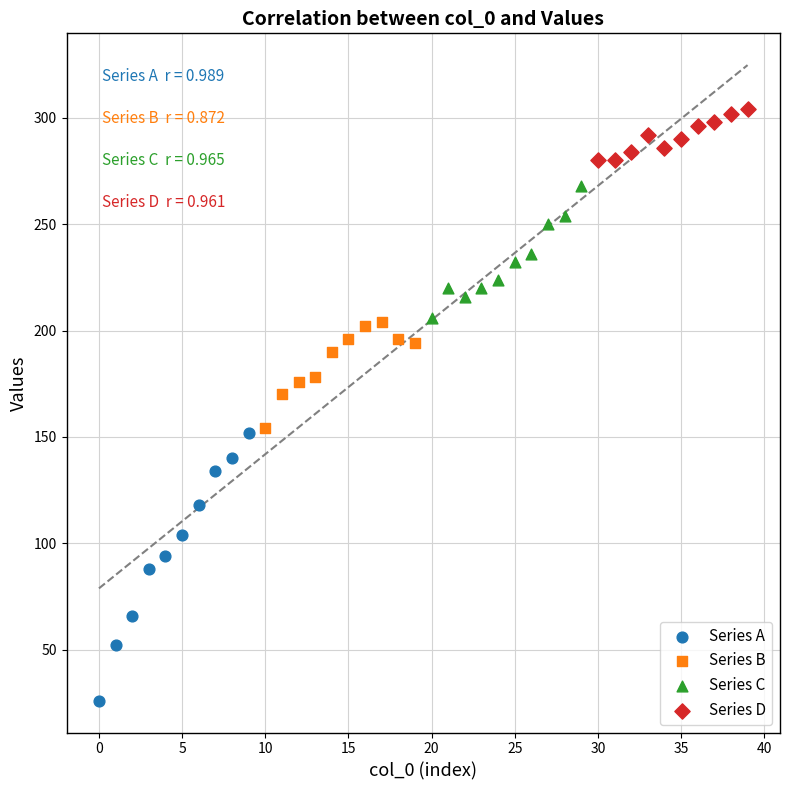

What are all the series names shown in the legend?

Series A, Series B, Series C, Series D